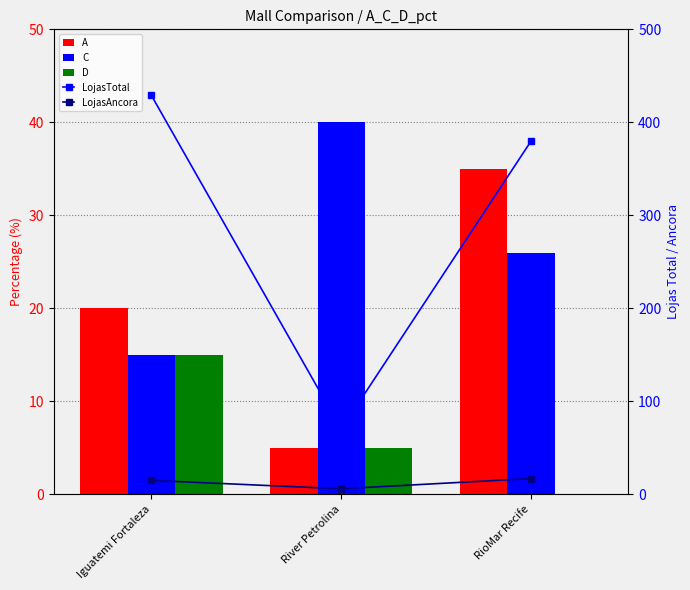

What is the difference between the highest and lowest values at RioMar Recife?

380